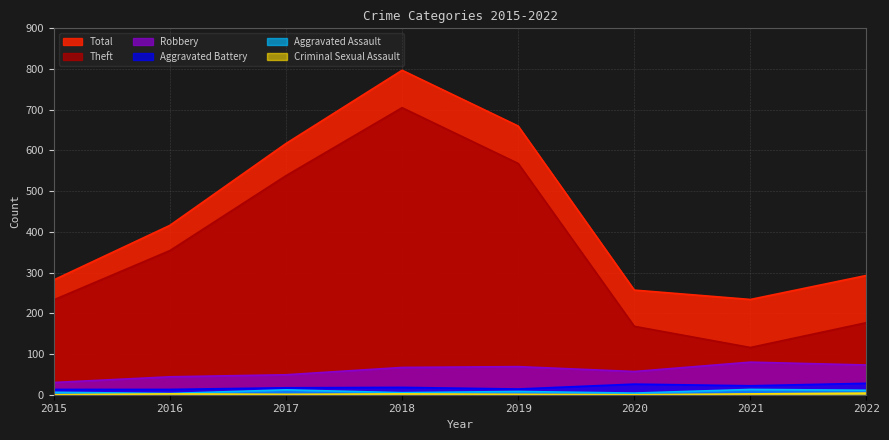

Is it true that Criminal Sexual Assault equals 3 at 2021?

False